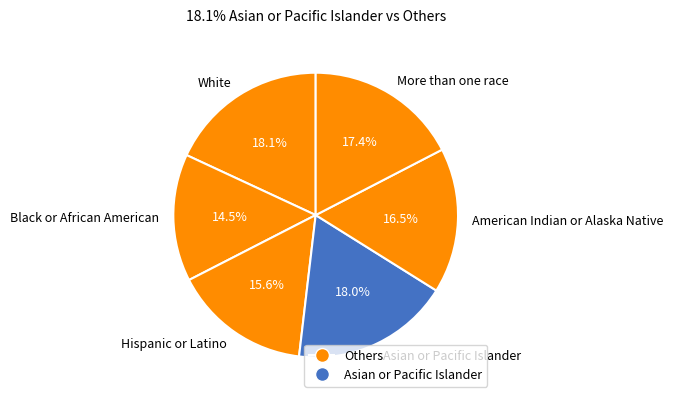

Which has a higher value, Black or African American or More than one race?

More than one race